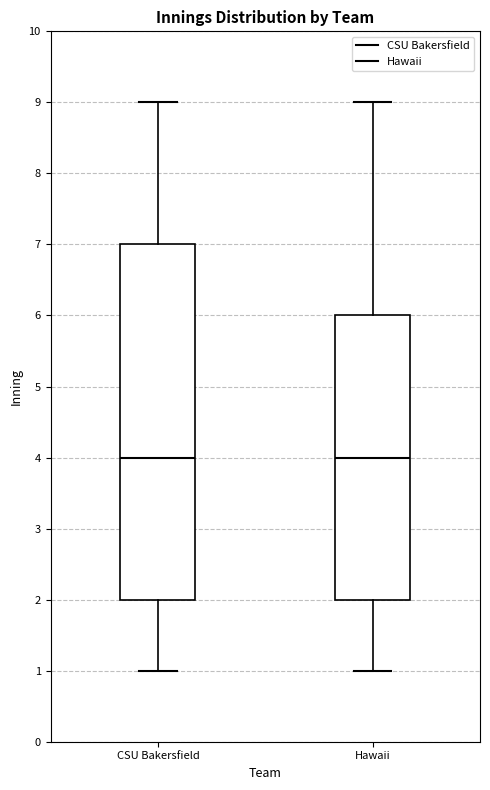

Where is the upper edge of the box for Hawaii on the y-axis? The values are not printed on the chart, so give them approximately, as read against the axis.

6